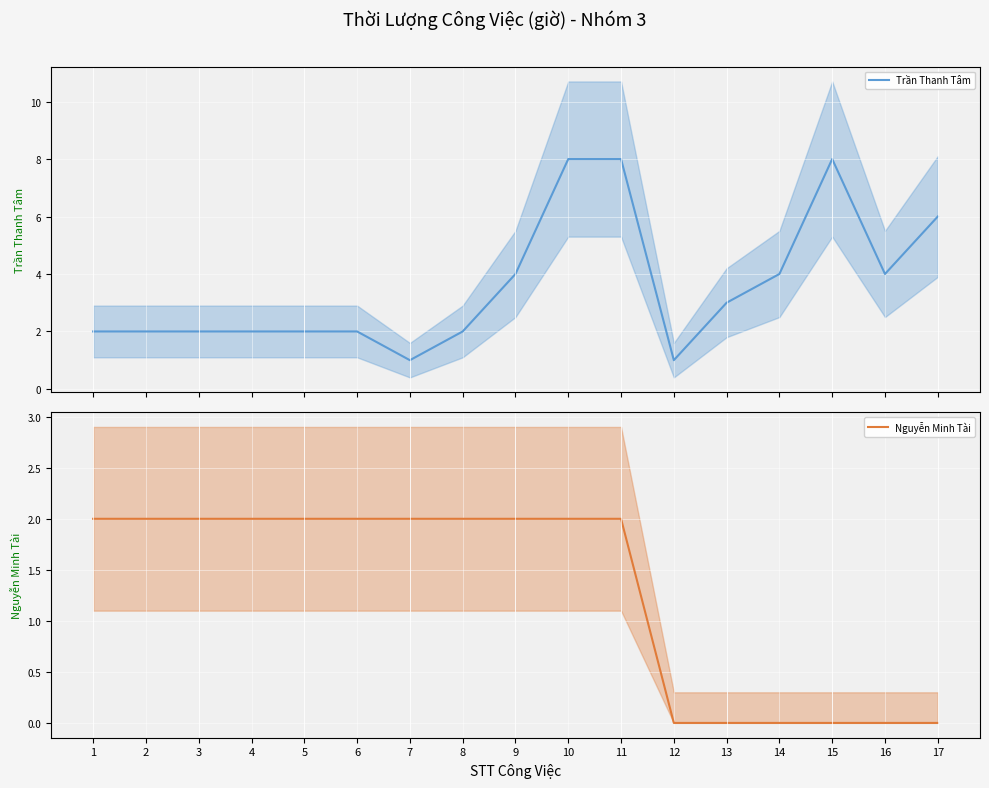

What is the difference between the maximum and minimum values in the Nguyễn Minh Tài series?

2